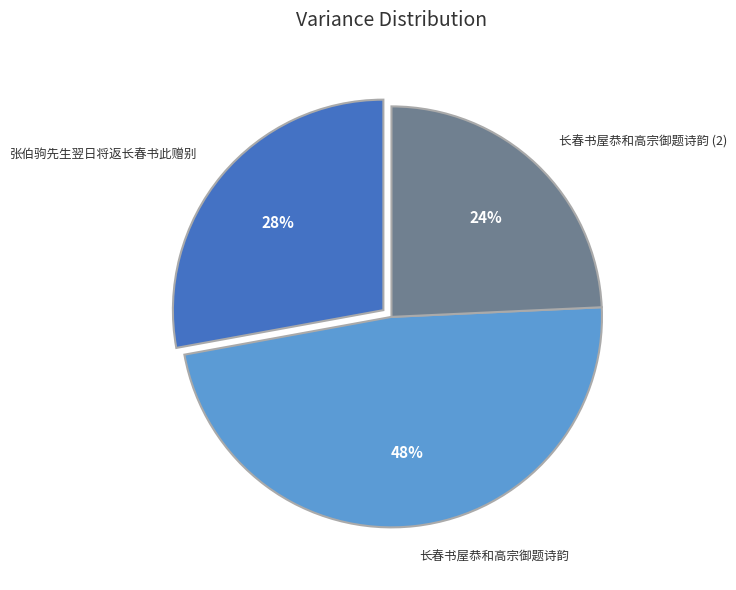

What percentage is the 长春书屋恭和高宗御题诗韵 slice, to the nearest percent?

48%